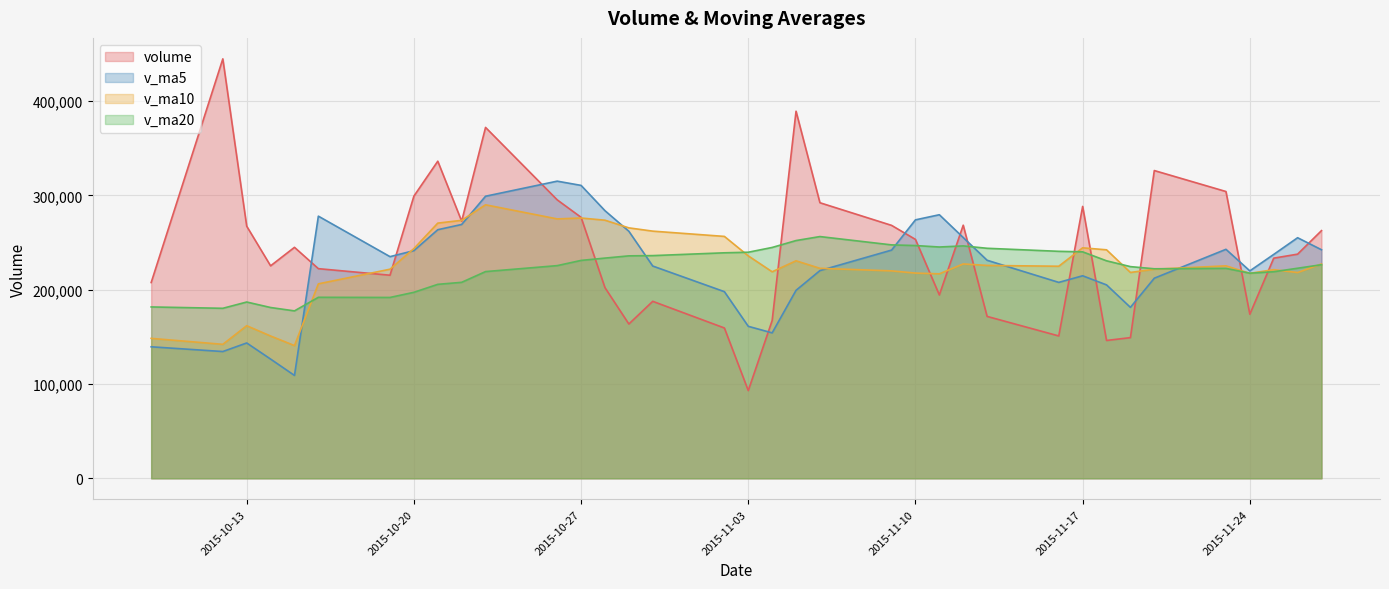

What position from the left is 2015-11-11?

24